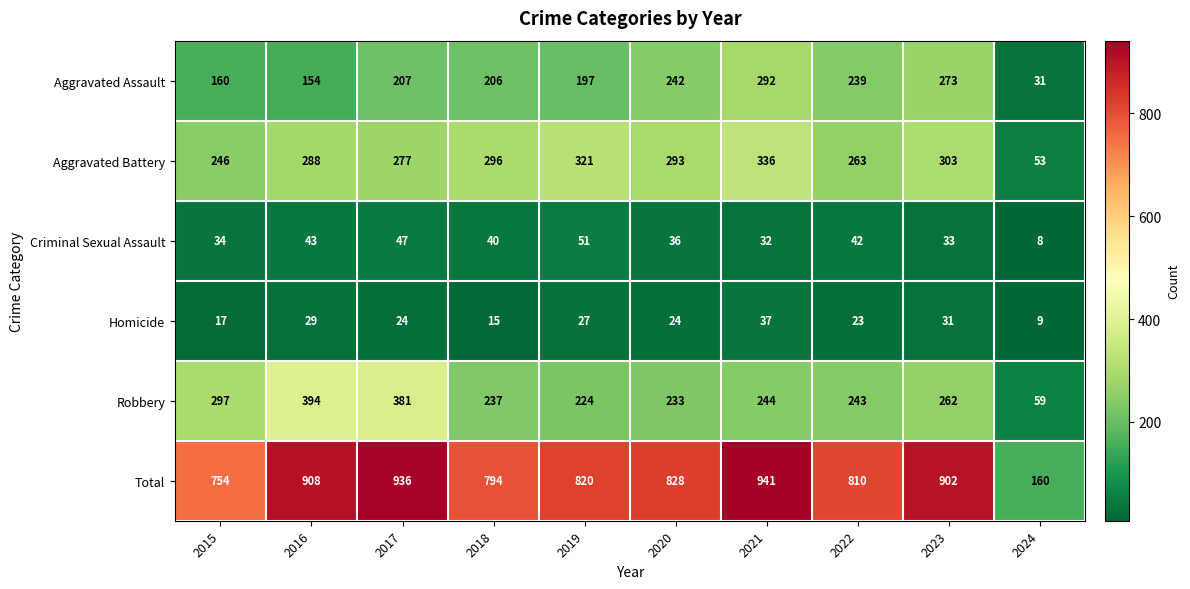

At which label does Total first exceed 828?

2016